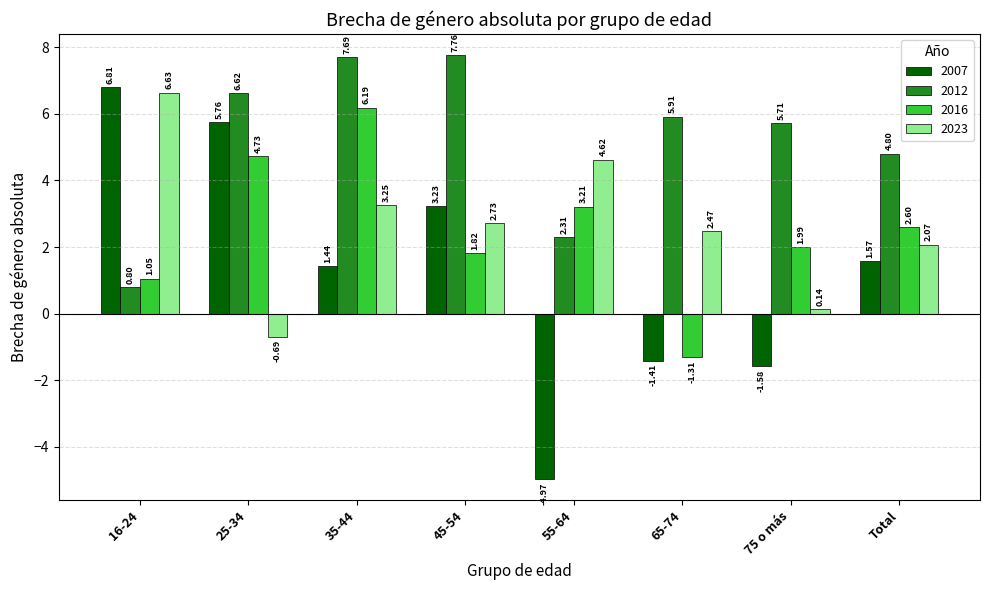

List the labels in order of 2016 value, largest first.

35-44, 25-34, 55-64, Total, 75 o más, 45-54, 16-24, 65-74